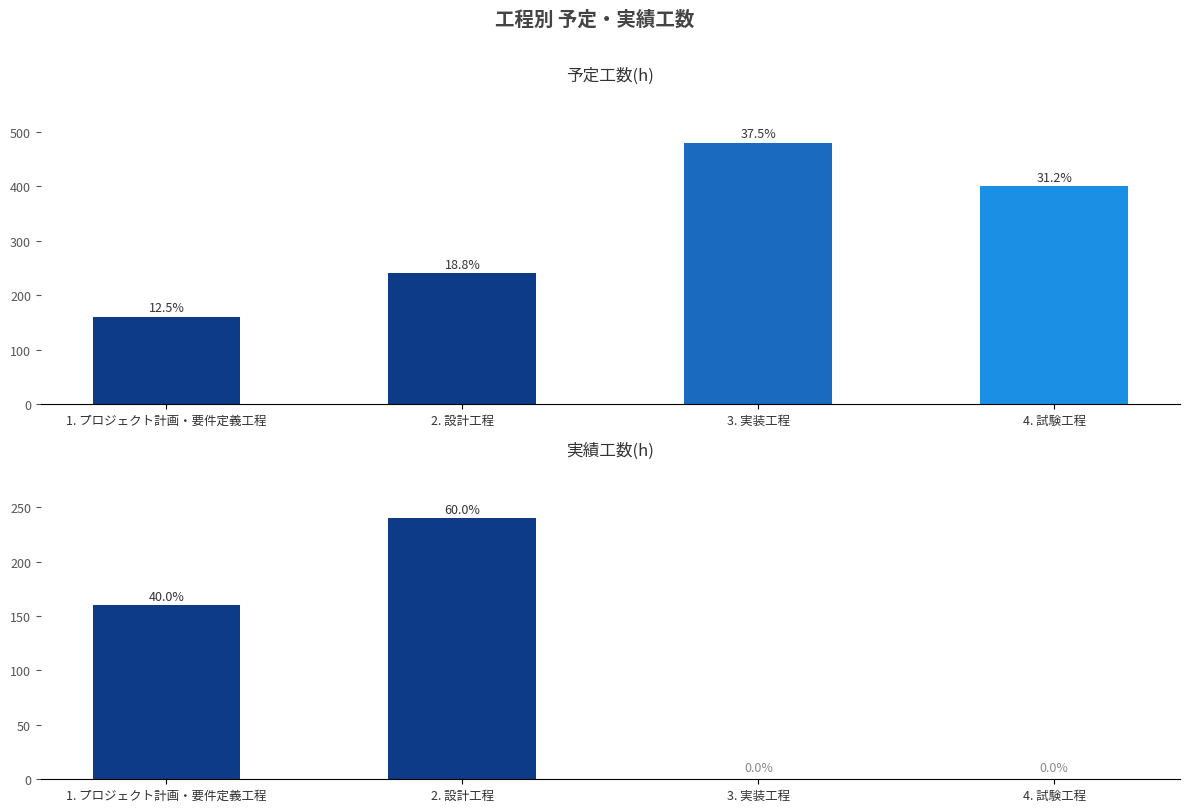

What is the spread (max minus min) of values at 4. 試験工程?

400